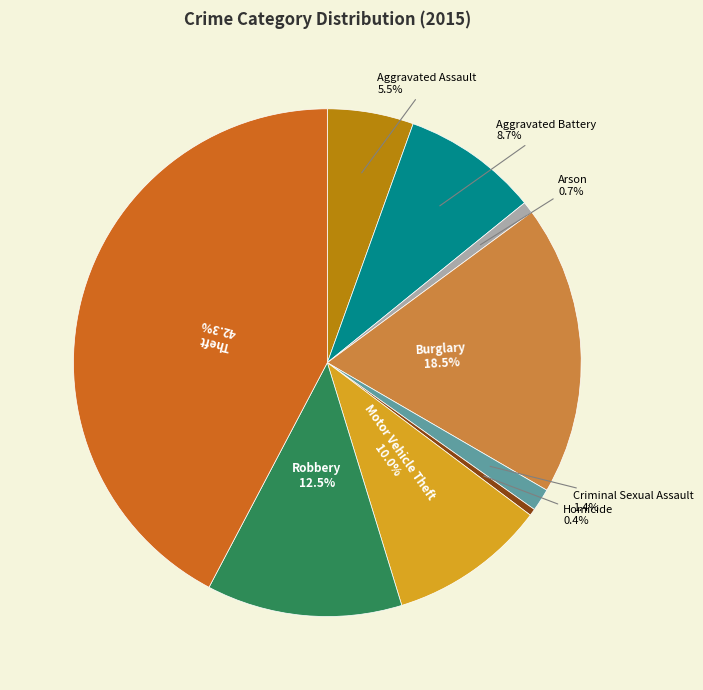

Is there a majority slice in this chart?

No